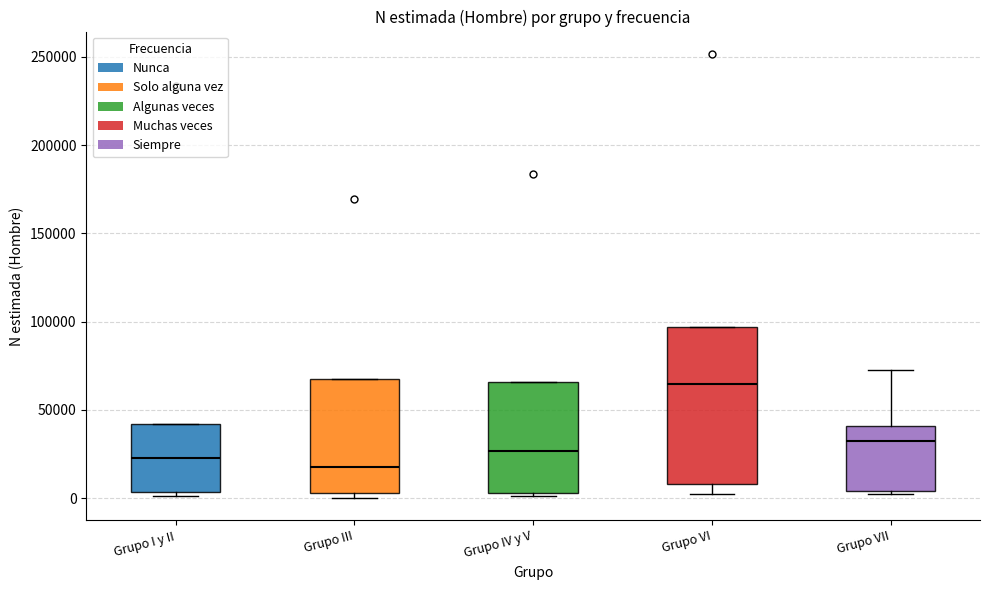

Which box's median line is the highest?

Grupo VI